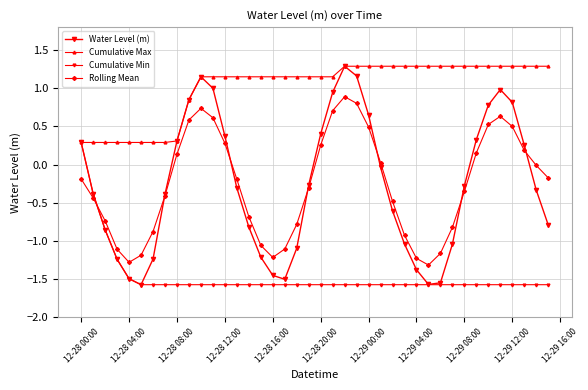

Reading left to right, what are all the values shown in this chart?

Water Level (m): 0.3	-0.4	-0.9	-1.2	-1.5	-1.6	-1.2	-0.4	0.3	0.9	1.1	1.0	0.4	-0.3	-0.8	-1.2	-1.5	-1.5	-1.1	-0.3	0.4	0.9	1.3	1.2	0.6	-0.0	-0.6	-1.0	-1.4	-1.6	-1.5	-1.0	-0.3	0.3	0.8	1.0	0.8	0.3	-0.3	-0.8
Cumulative Max: 0.3	0.3	0.3	0.3	0.3	0.3	0.3	0.3	0.3	0.9	1.1	1.1	1.1	1.1	1.1	1.1	1.1	1.1	1.1	1.1	1.1	1.1	1.3	1.3	1.3	1.3	1.3	1.3	1.3	1.3	1.3	1.3	1.3	1.3	1.3	1.3	1.3	1.3	1.3	1.3
Cumulative Min: 0.3	-0.4	-0.9	-1.2	-1.5	-1.6	-1.6	-1.6	-1.6	-1.6	-1.6	-1.6	-1.6	-1.6	-1.6	-1.6	-1.6	-1.6	-1.6	-1.6	-1.6	-1.6	-1.6	-1.6	-1.6	-1.6	-1.6	-1.6	-1.6	-1.6	-1.6	-1.6	-1.6	-1.6	-1.6	-1.6	-1.6	-1.6	-1.6	-1.6
Rolling Mean: -0.2	-0.4	-0.7	-1.1	-1.3	-1.2	-0.9	-0.4	0.1	0.6	0.7	0.6	0.3	-0.2	-0.7	-1.1	-1.2	-1.1	-0.8	-0.3	0.3	0.7	0.9	0.8	0.5	0.0	-0.5	-0.9	-1.2	-1.3	-1.2	-0.8	-0.4	0.2	0.5	0.6	0.5	0.2	-0.0	-0.2